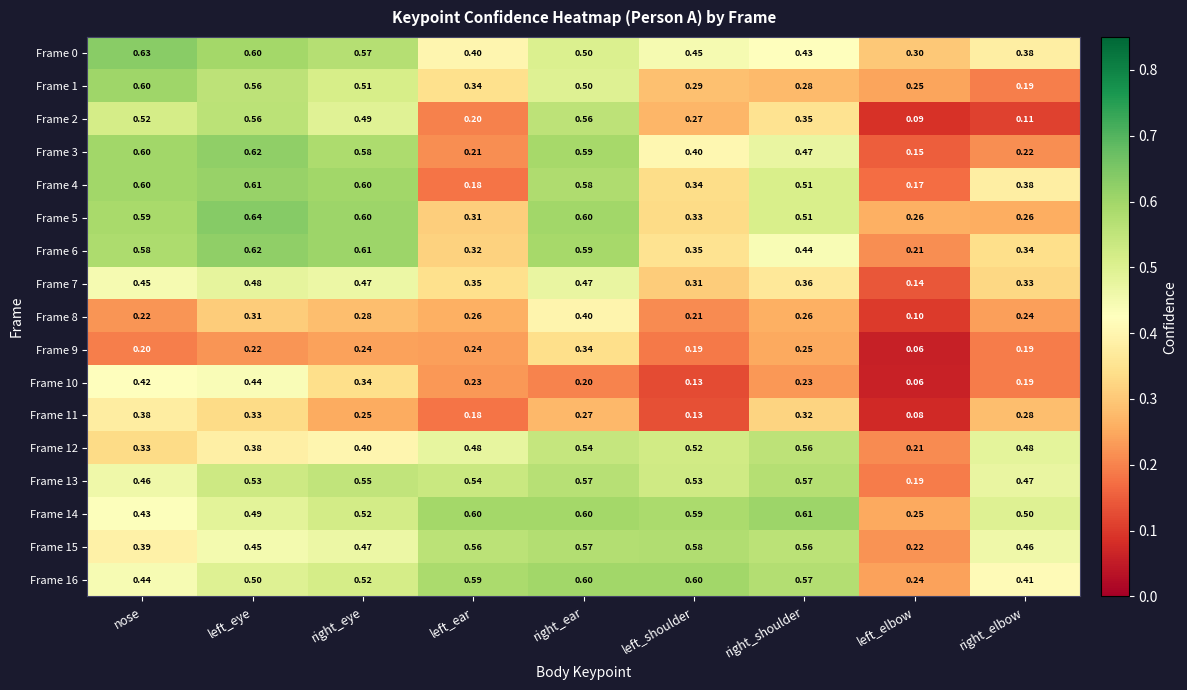

At which label does Frame 8 reach its minimum?

left_elbow